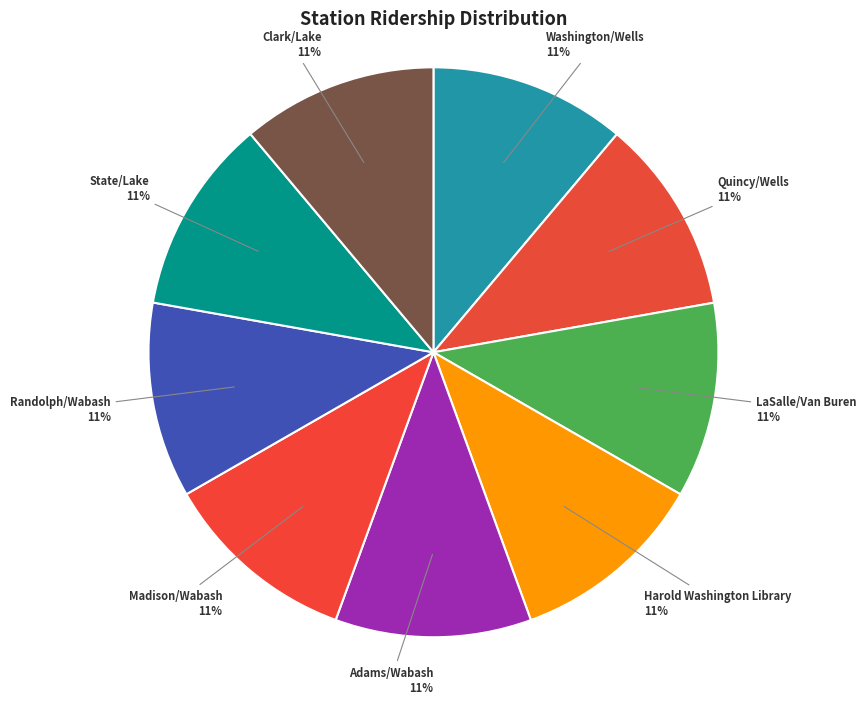

Is there a majority slice in this chart?

No